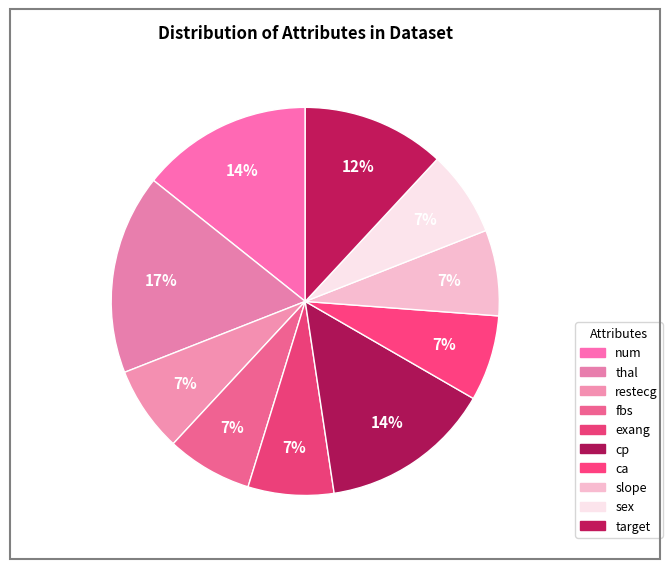

Count the number of slices in the pie.

10